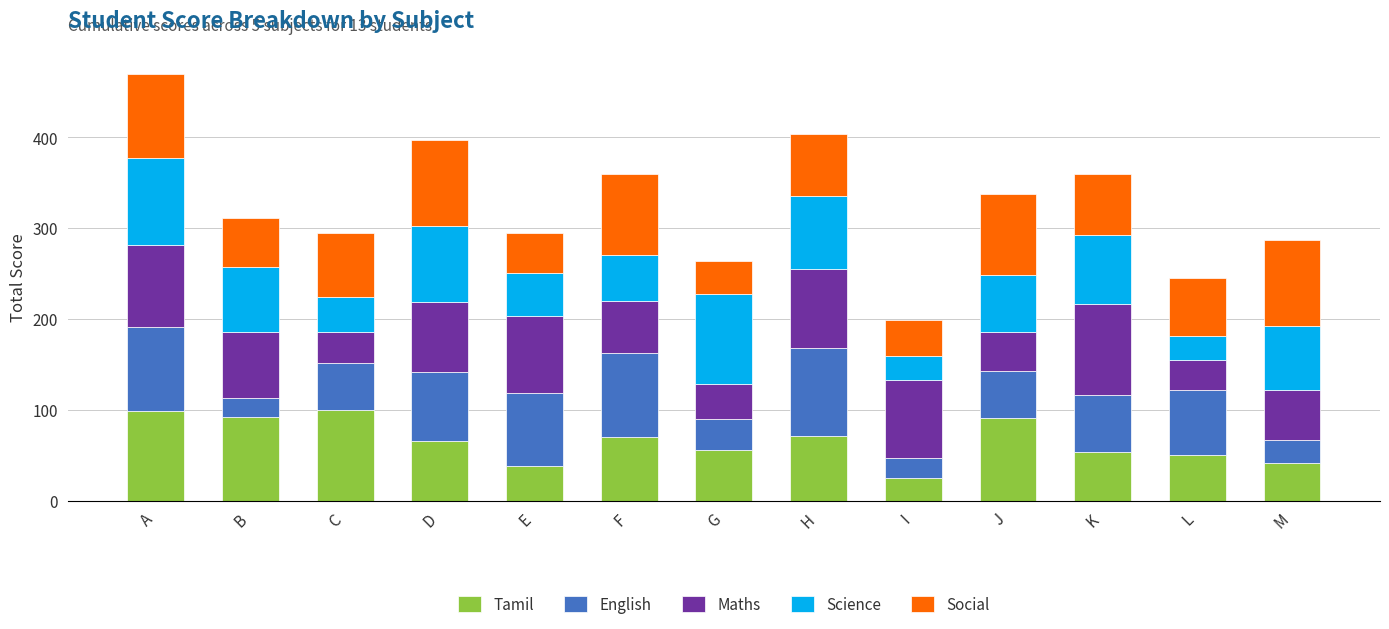

True or false: Tamil has a value of 42 at M.

True